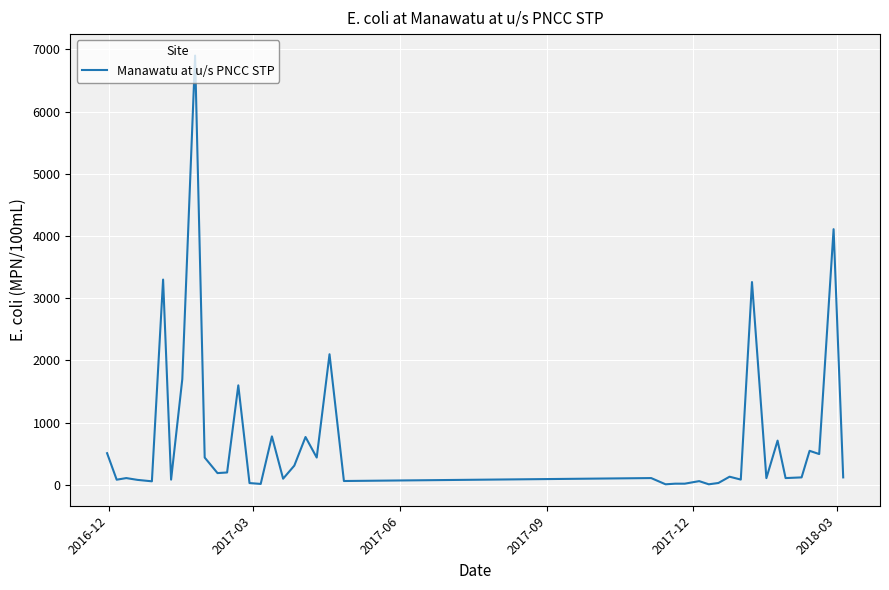

What is the greatest value displayed?

6900